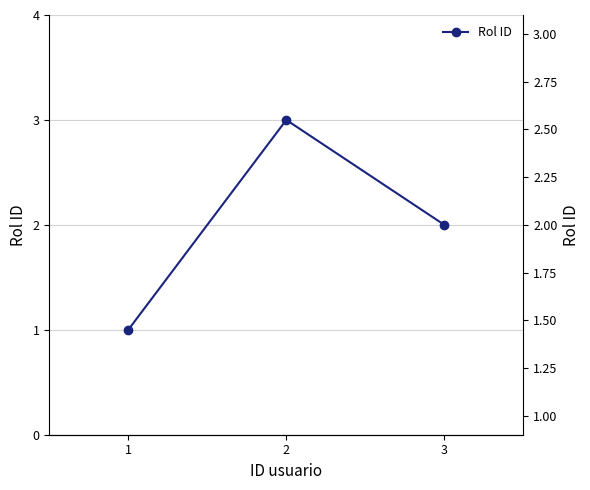

What is the value of the 3rd point from the left?

2